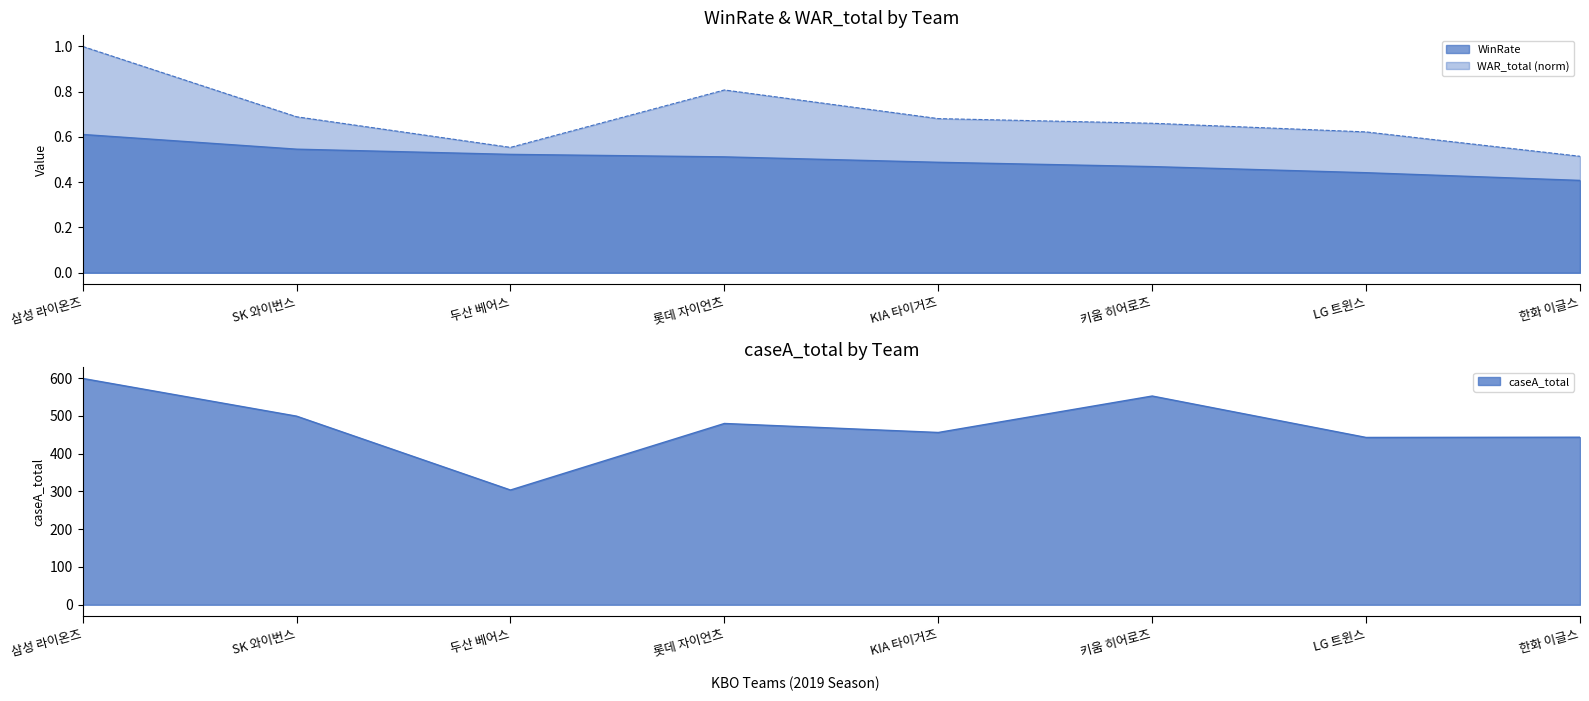

How many values in the caseA_total series are below 480?

4